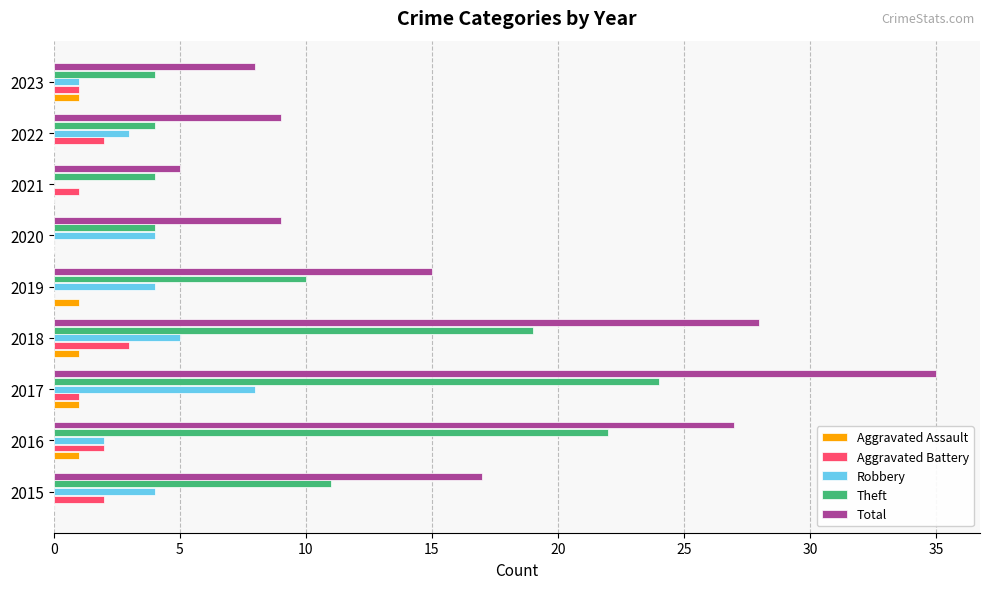

What is the average value of the Robbery series?

3